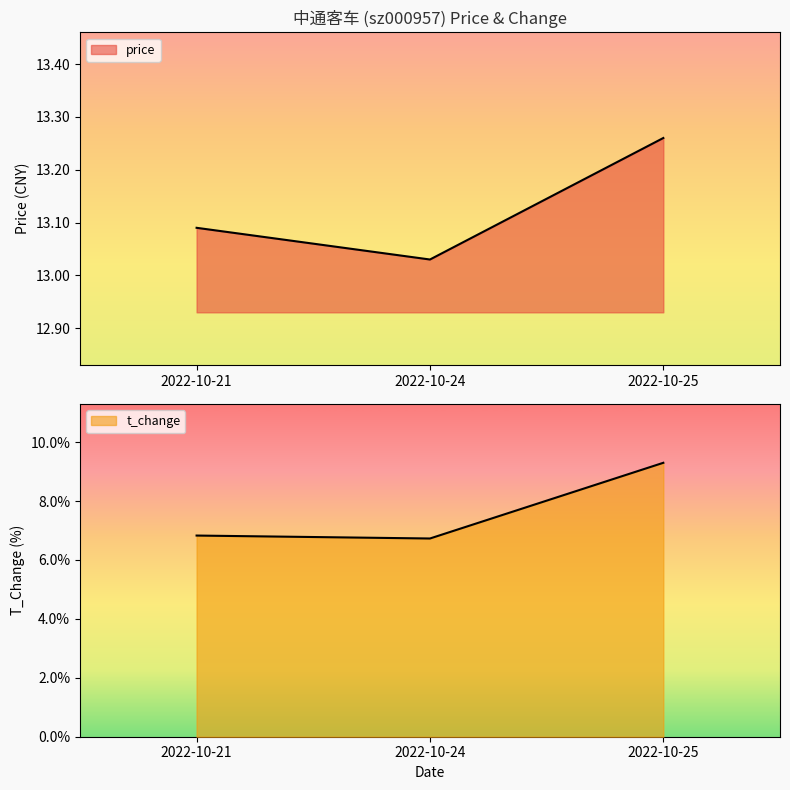

What is the approximate value of t_change at 2022-10-21?

6.8